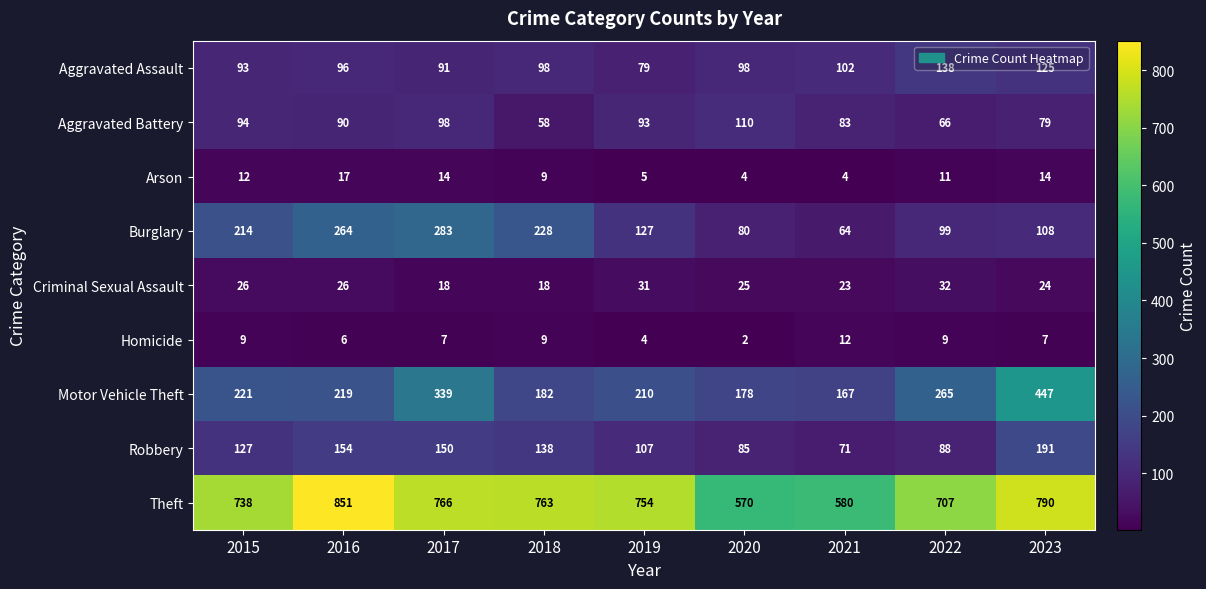

At which label is Aggravated Battery closest to 84?

2021